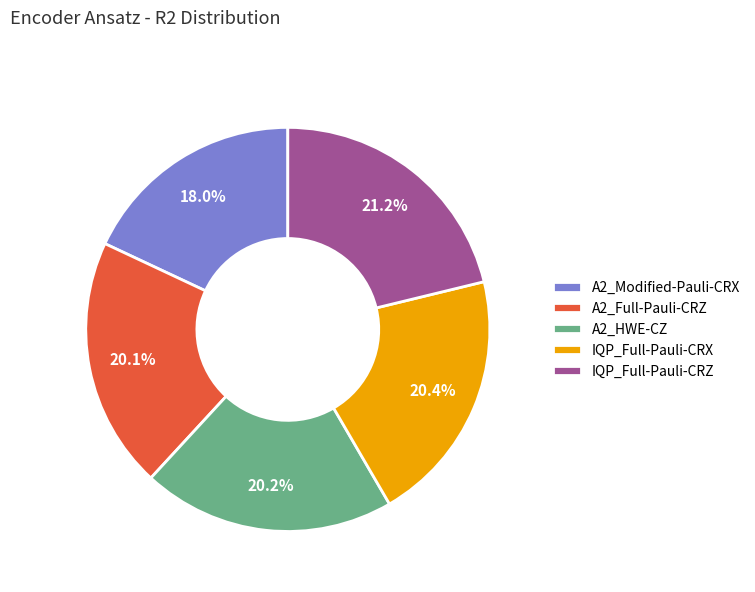

Which has a higher value, IQP_Full-Pauli-CRZ or A2_Full-Pauli-CRZ?

IQP_Full-Pauli-CRZ